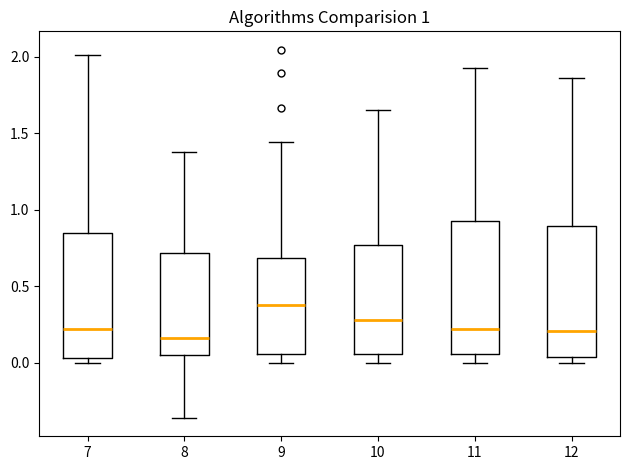

Which box has the highest median line?

9